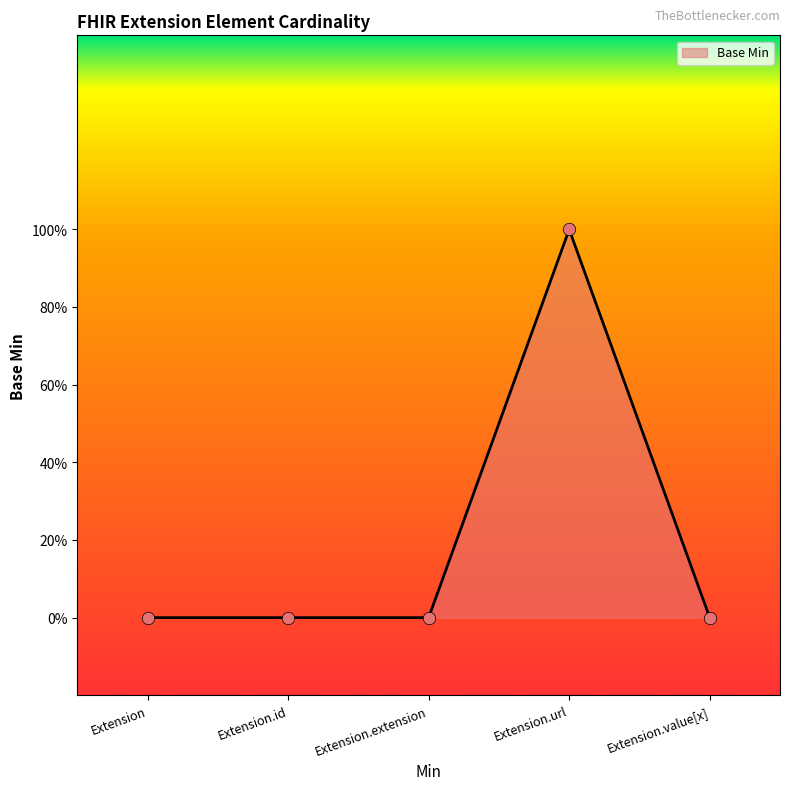

Between Extension.url and Extension.value[x], which is larger?

Extension.url